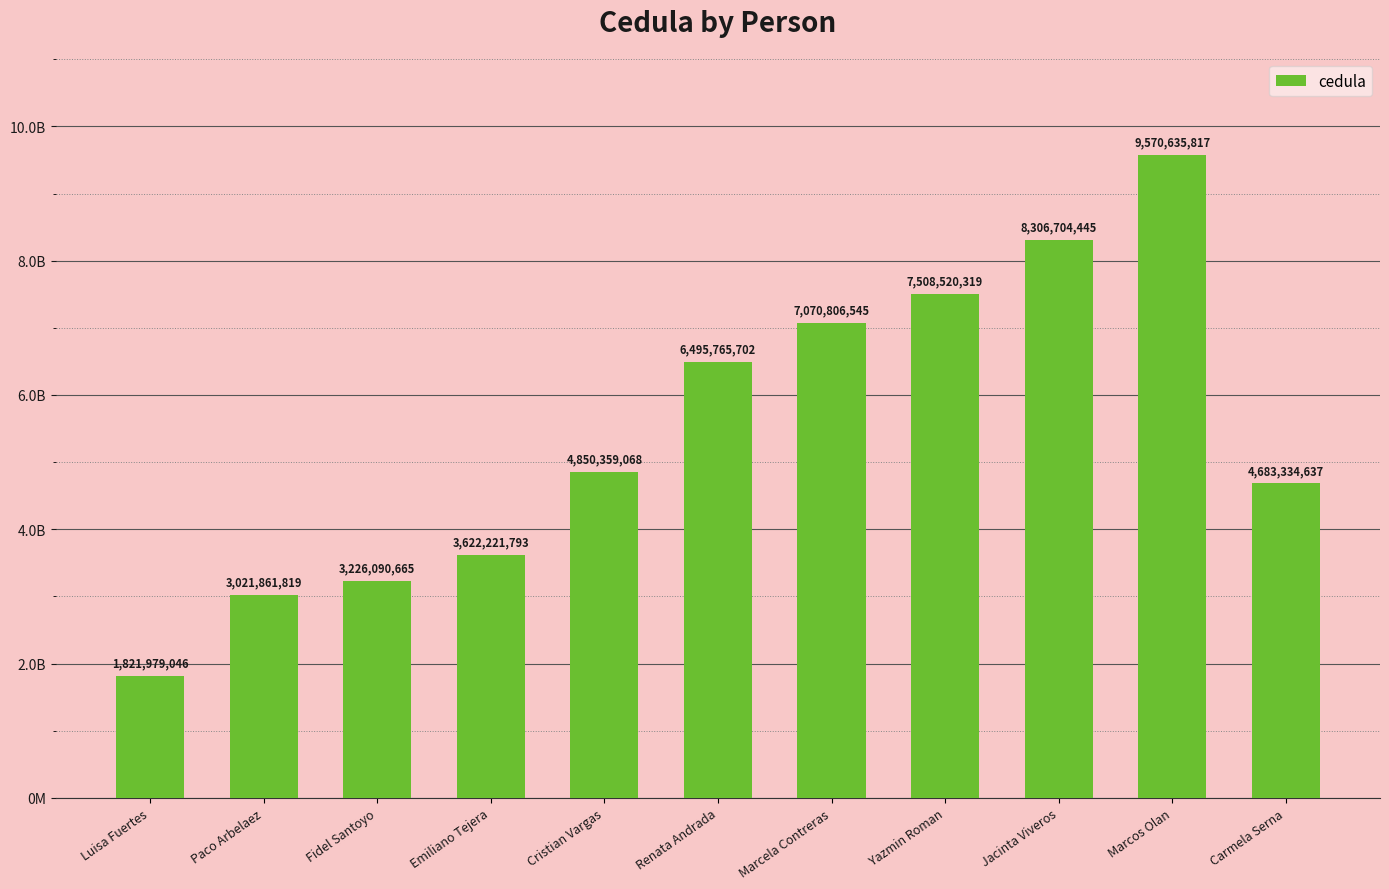

Does the chart contain any negative values?

No